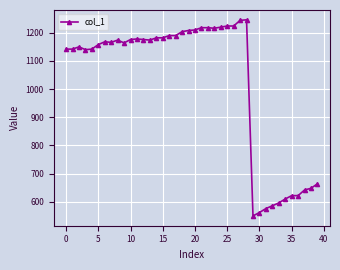

True or false: the data has more than 2 interior local peaks.

True